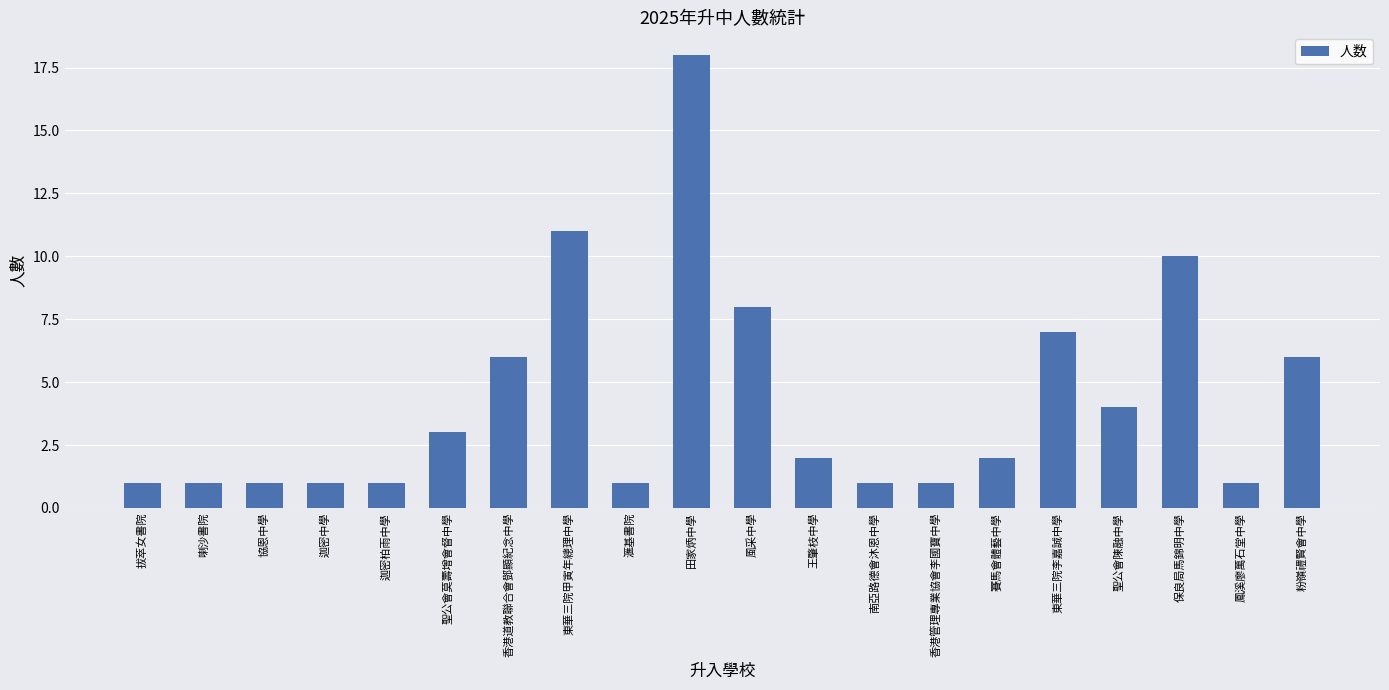

True or false: the data shows 8 at 風采中學.

True